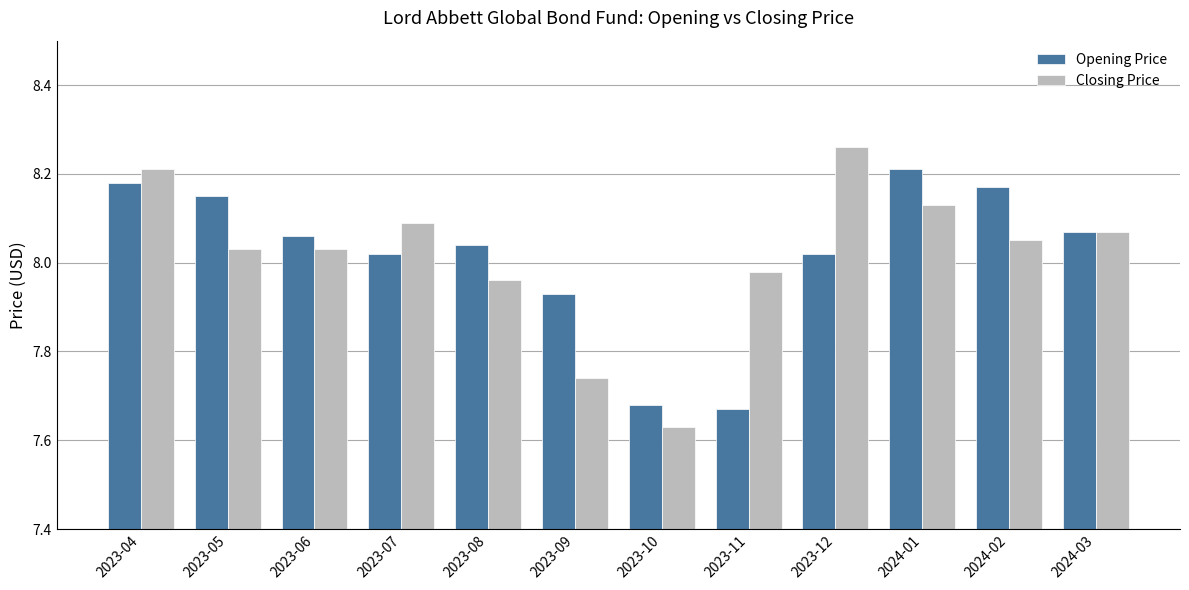

What is the difference between the highest and lowest values at 2024-01?

0.1